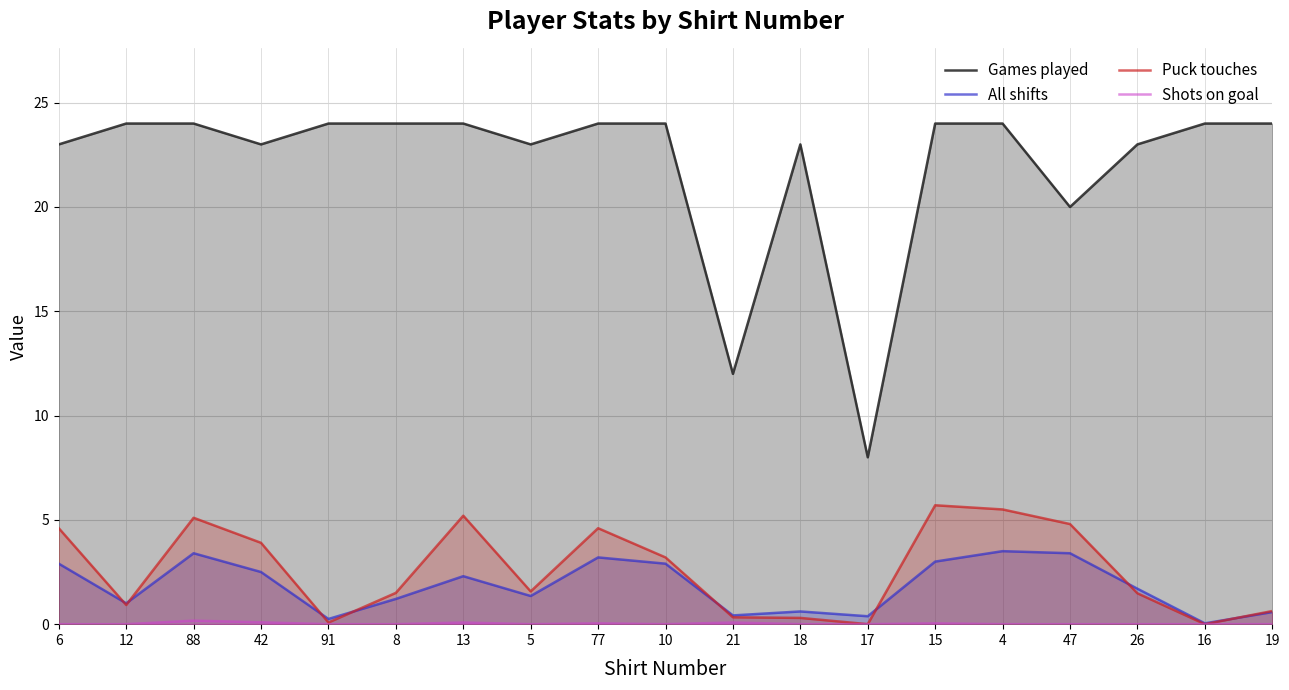

List the labels in order of Shots on goal value, largest first.

88, 42, 13, 21, 77, 15, 6, 12, 91, 8, 5, 10, 18, 17, 4, 47, 26, 16, 19